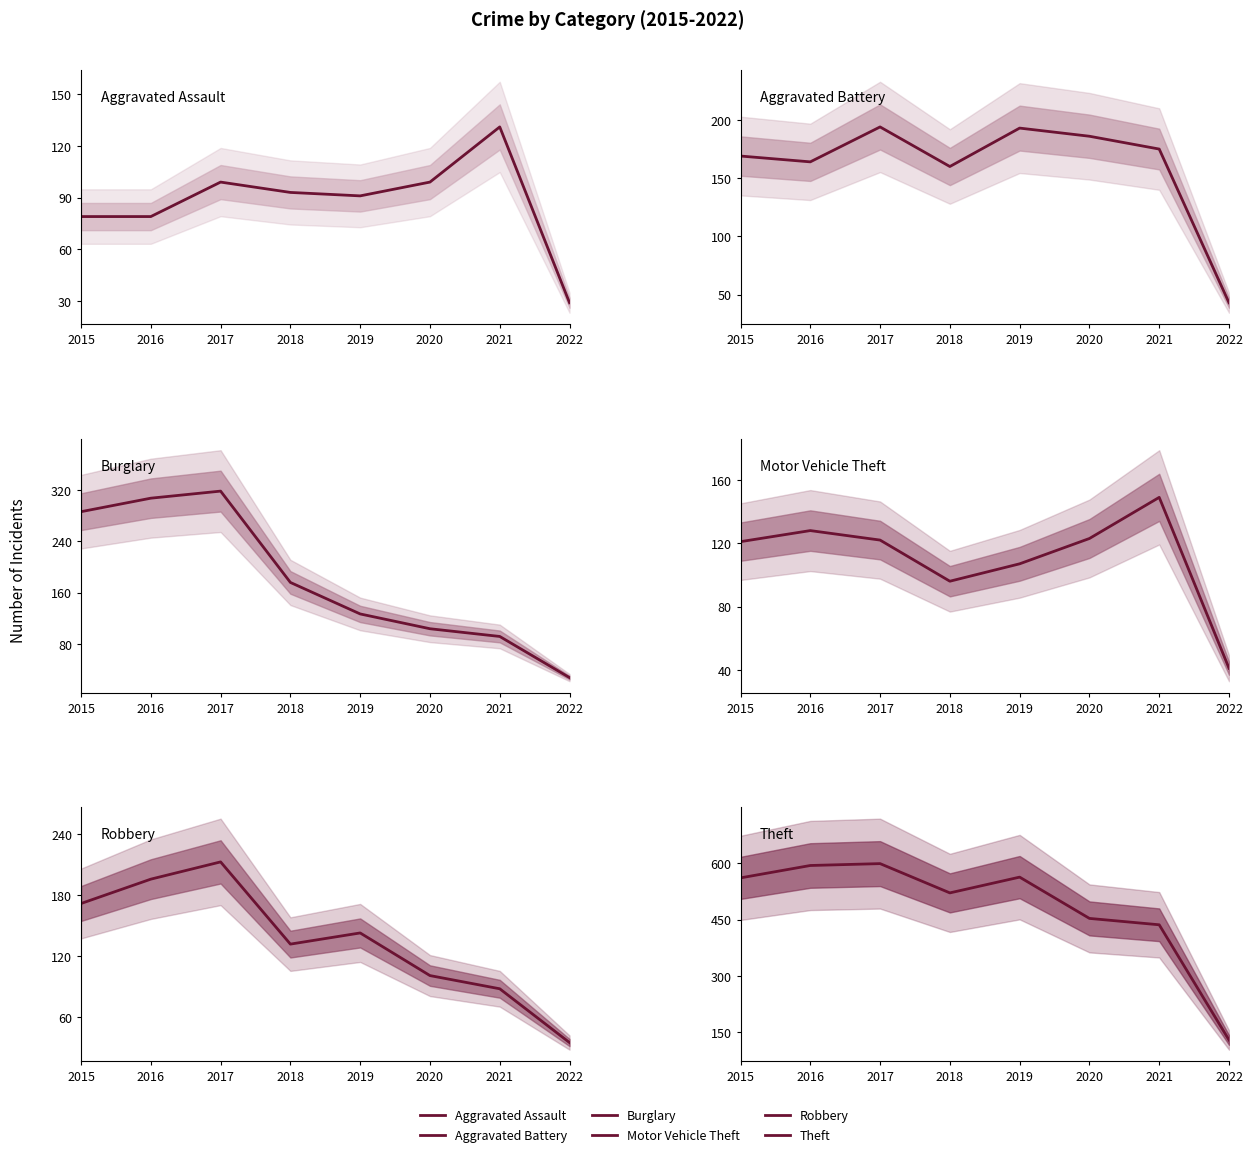

What is the sum of all Burglary values?

1438